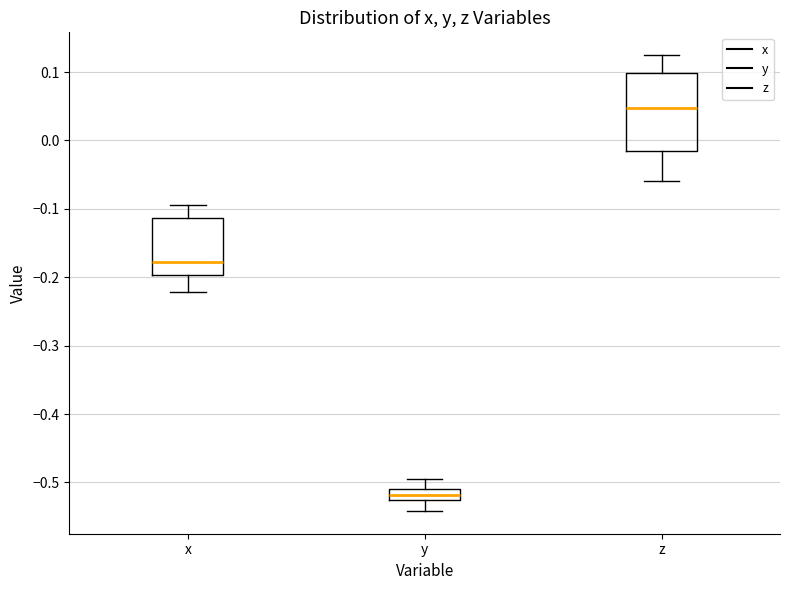

Where is the lower edge of the box for x on the y-axis? The values are not printed on the chart, so give them approximately, as read against the axis.

-0.20